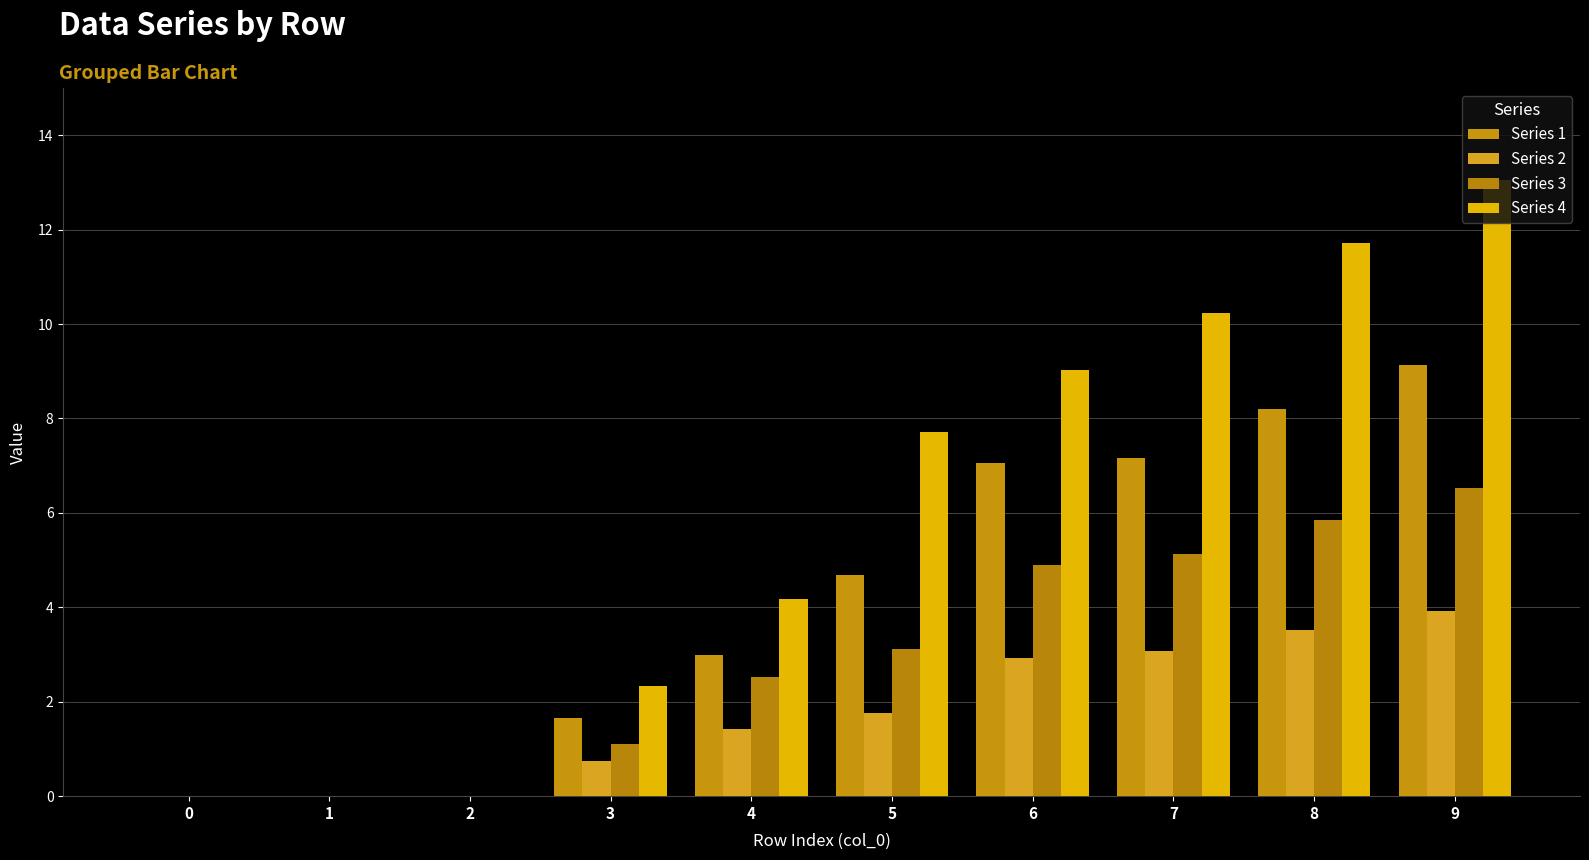

How many data points in Series 4 are above 7?

5